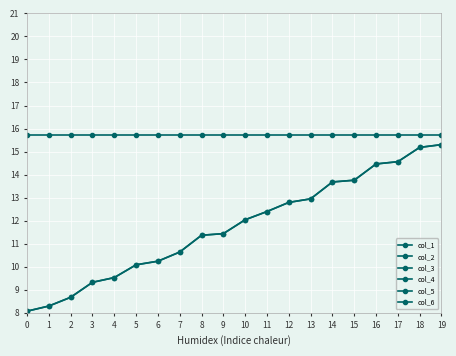

At which category is the sum across all series the highest?

19